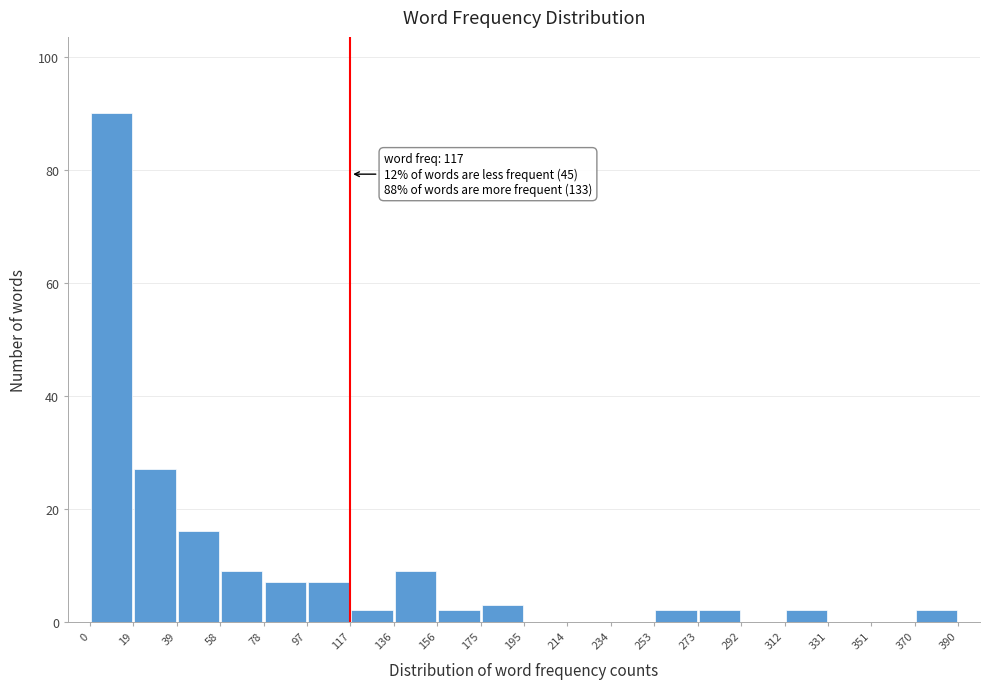

Which range on the x-axis has the tallest bar?

0 to 19